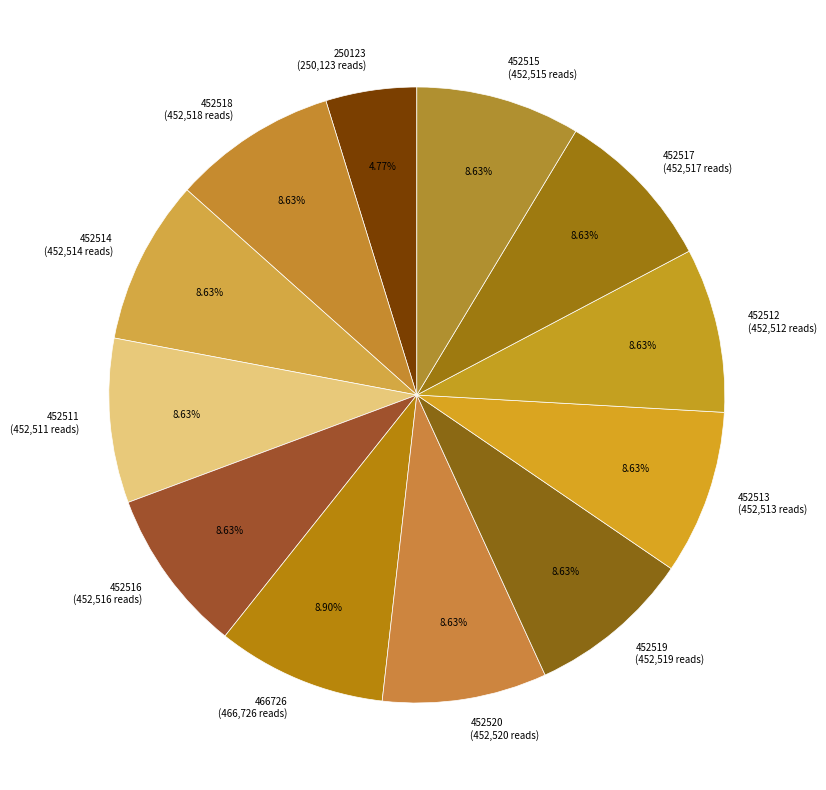

Does 452515 represent more than half of the total?

No